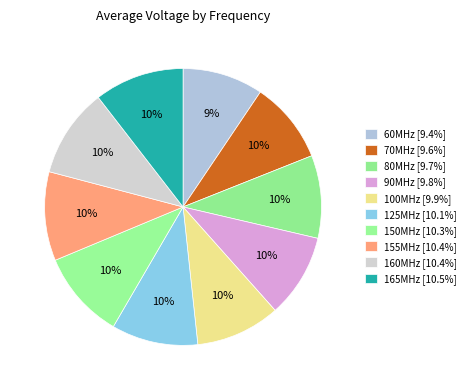

The 155MHz slice represents 16% of the pie. True or false?

False